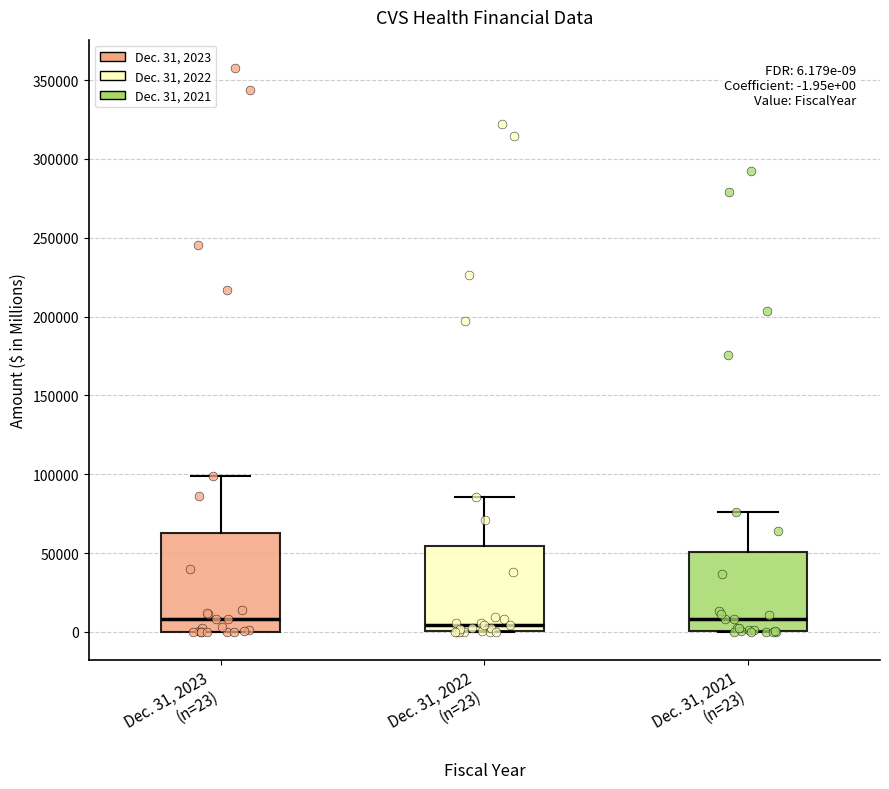

Which box is the tallest, from its lower edge to its upper edge?

Dec. 31, 2023 (n=23)